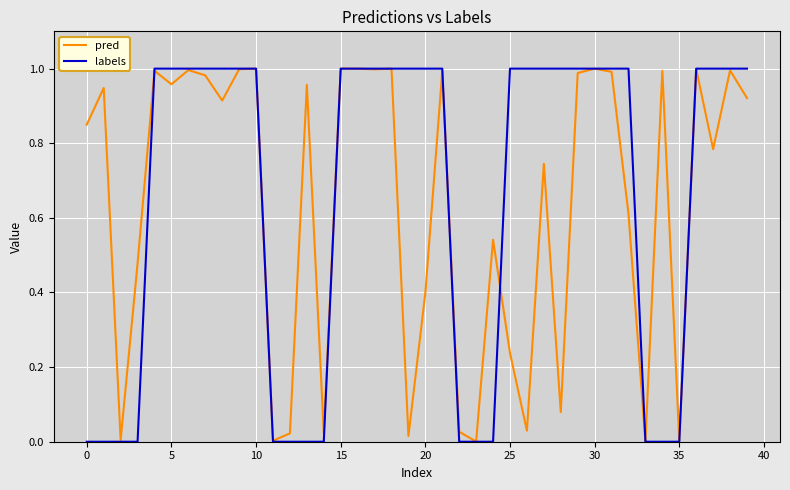

Which series has the widest spread of values?

labels